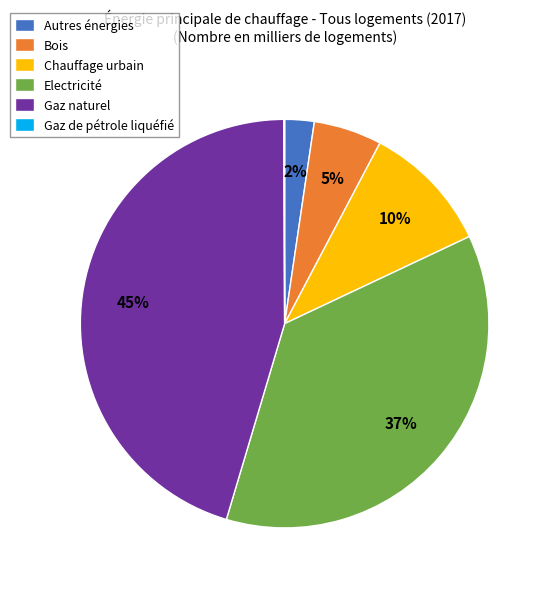

Combined, do Electricité and Gaz naturel account for over 50%?

Yes